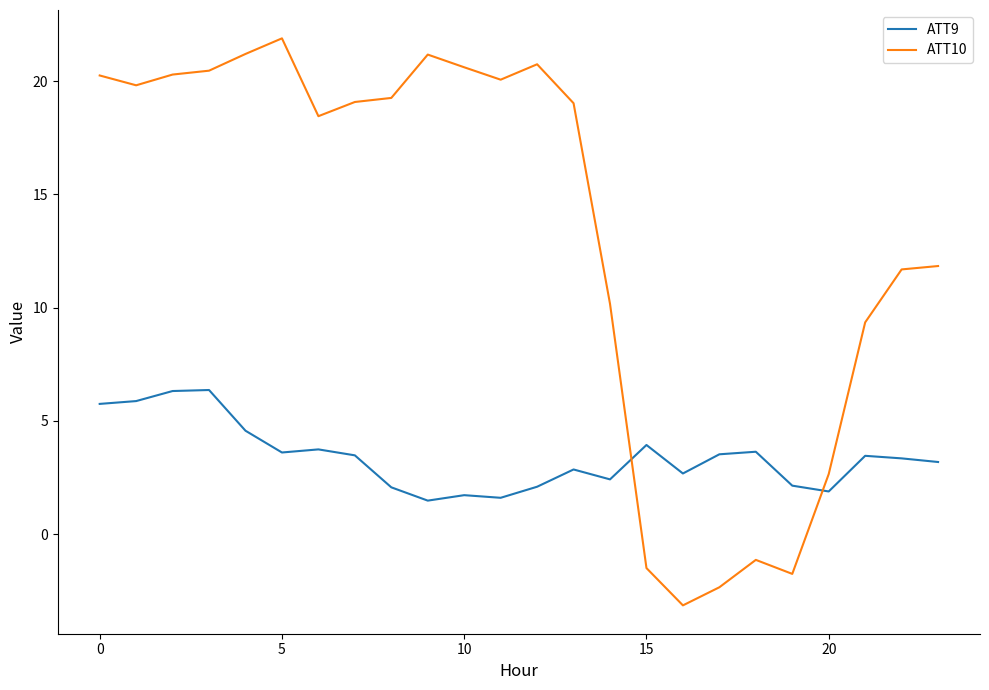

List the series in order of their peak value, lowest first.

ATT9, ATT10